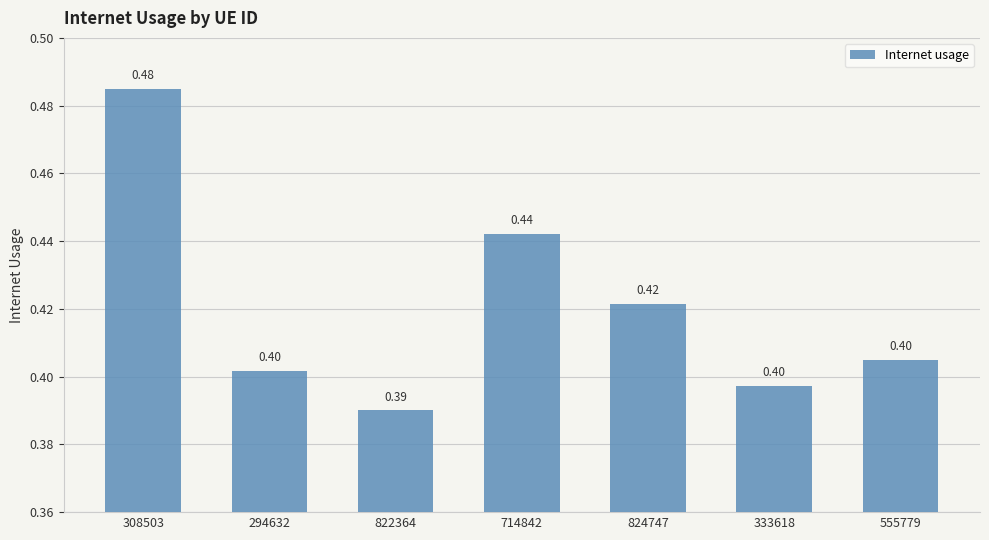

Between 824747 and 333618, which is larger?

824747